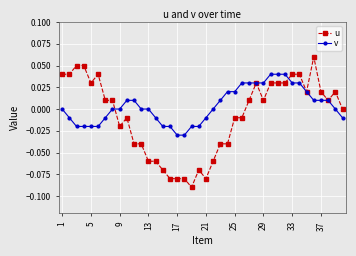

Which series has the largest range (max minus min)?

u